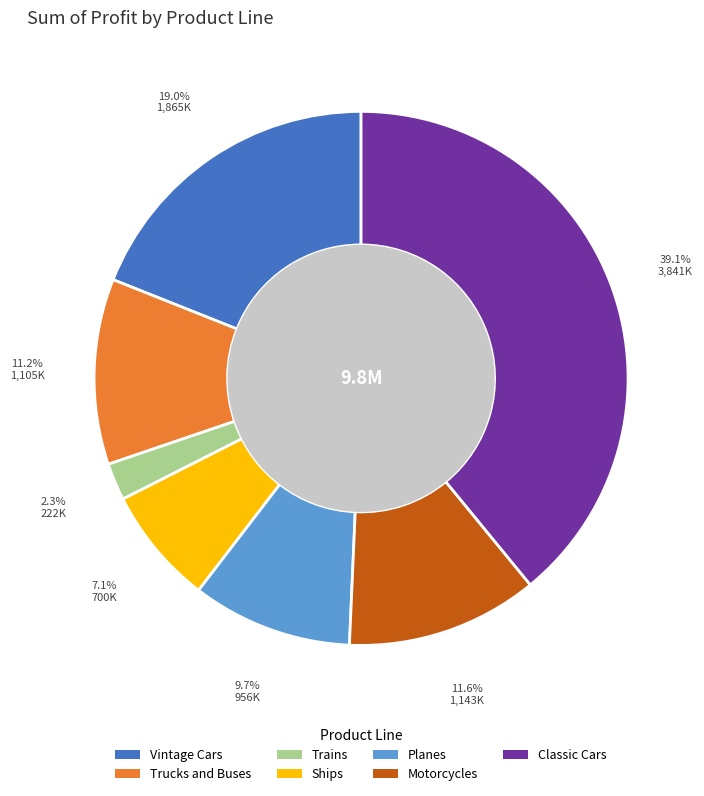

What percentage is NOT represented by Trucks and Buses?

88.8%